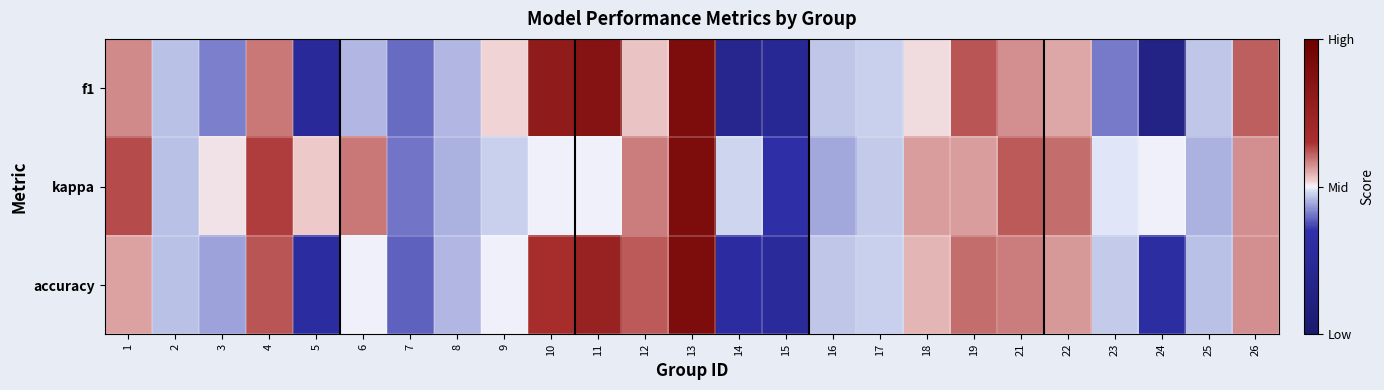

Reading right to left, extract all data points from this chart.

f1: 26=0.2	25=-0.1	24=-0.7	23=-0.2	22=0.1	21=0.1	19=0.2	18=0.0	17=-0.1	16=-0.1	15=-0.5	14=-0.6	13=0.8	12=0.1	11=0.7	10=0.6	9=0.0	8=-0.1	7=-0.2	6=-0.1	5=-0.5	4=0.2	3=-0.2	2=-0.1	1=0.2
kappa: 26=0.1	25=-0.1	24=0.0	23=-0.0	22=0.2	21=0.2	19=0.1	18=0.1	17=-0.1	16=-0.1	15=-0.3	14=-0.0	13=0.8	12=0.2	11=0.0	10=0.0	9=-0.0	8=-0.1	7=-0.2	6=0.2	5=0.1	4=0.3	3=0.0	2=-0.1	1=0.2
accuracy: 26=0.1	25=-0.1	24=-0.4	23=-0.1	22=0.1	21=0.2	19=0.2	18=0.1	17=-0.0	16=-0.1	15=-0.5	14=-0.4	13=0.8	12=0.2	11=0.5	10=0.3	9=0.0	8=-0.1	7=-0.2	6=0.0	5=-0.4	4=0.2	3=-0.1	2=-0.1	1=0.1